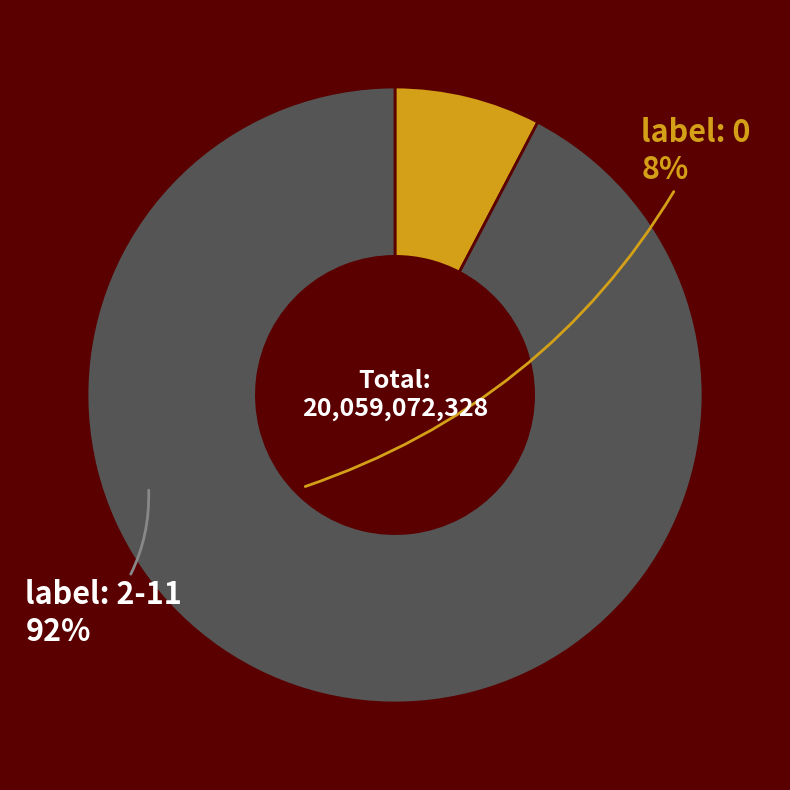

Is there any slice that represents more than half of the pie?

Yes